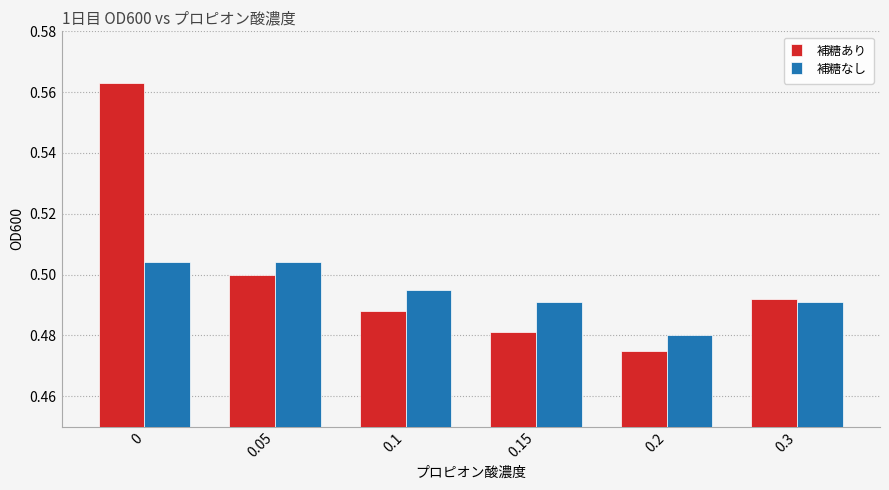

Is the value of 補糖なし at 0.3 greater than the value of 補糖あり at 0.05?

No